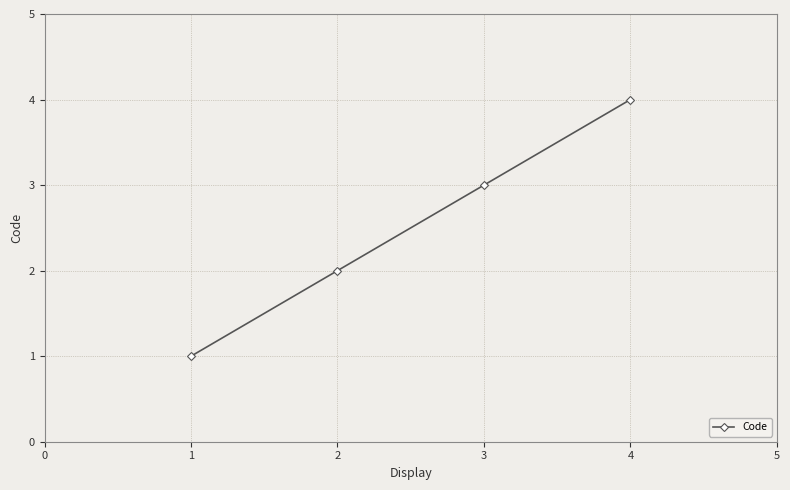

Reading left to right, list all the values displayed in this chart.

1	2	3	4